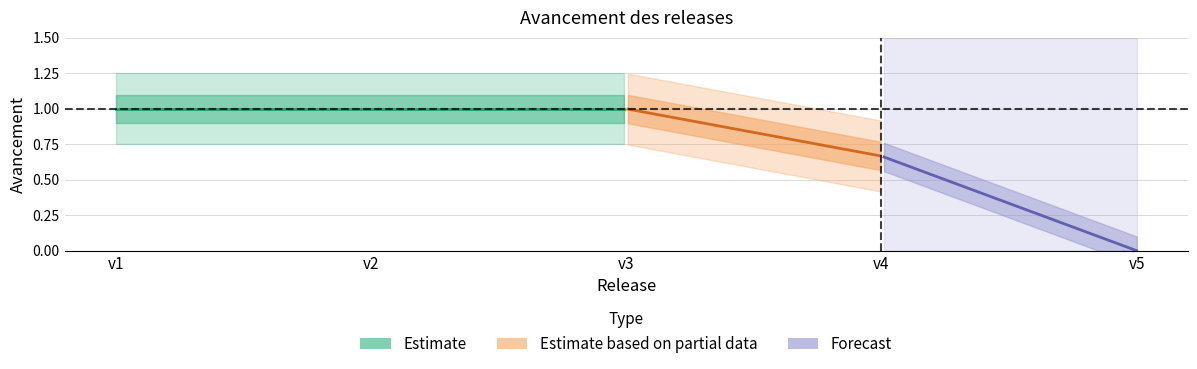

The chart shows a value of 1.1 at v4. True or false?

False